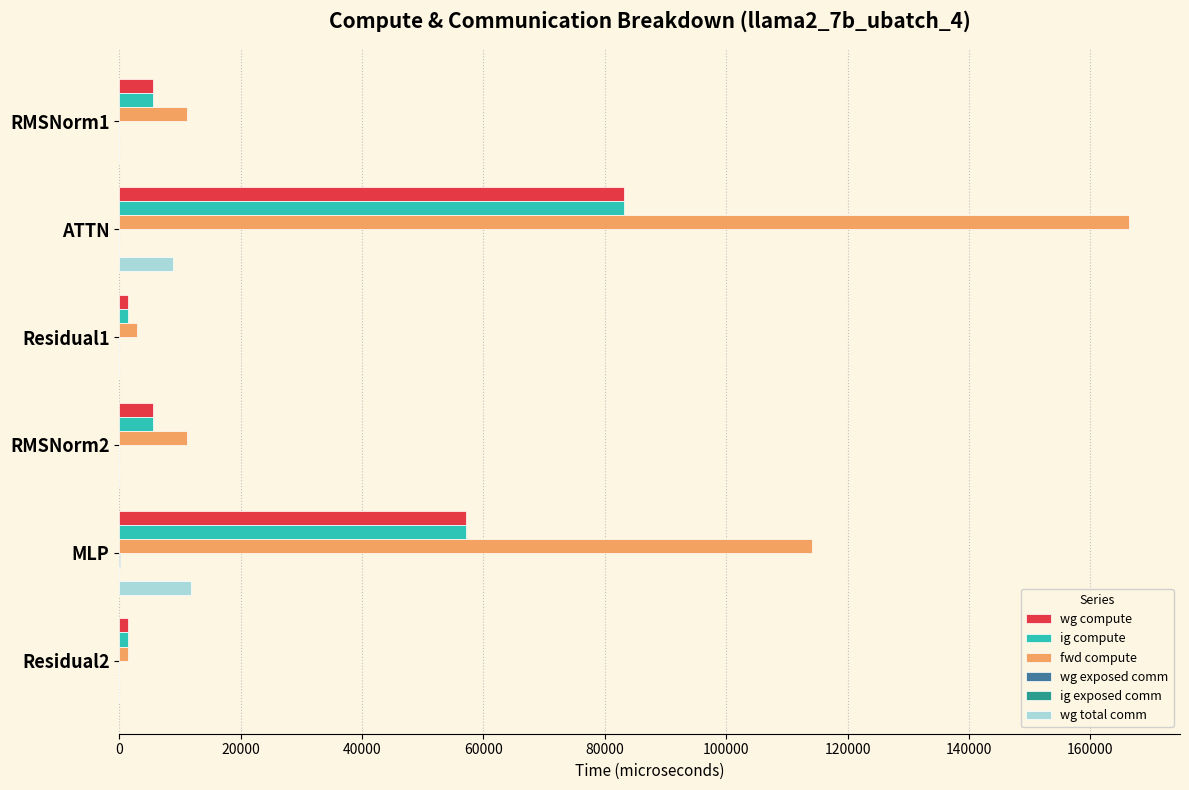

At which label does fwd compute reach its peak?

ATTN